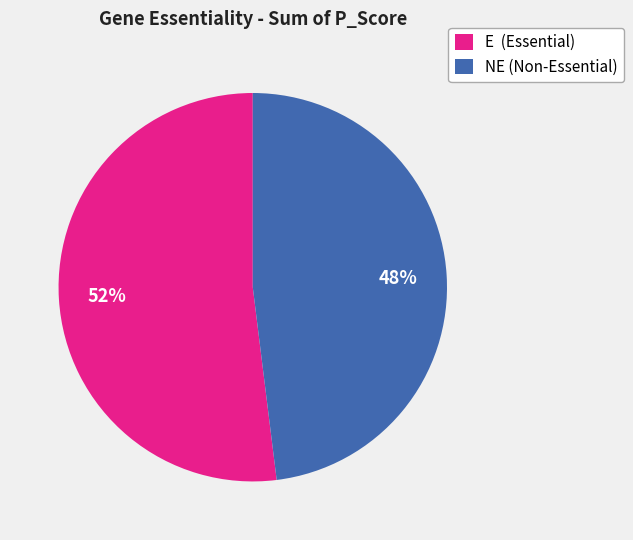

Do E (Essential) and NE (Non-Essential) together represent more than half of the pie?

Yes